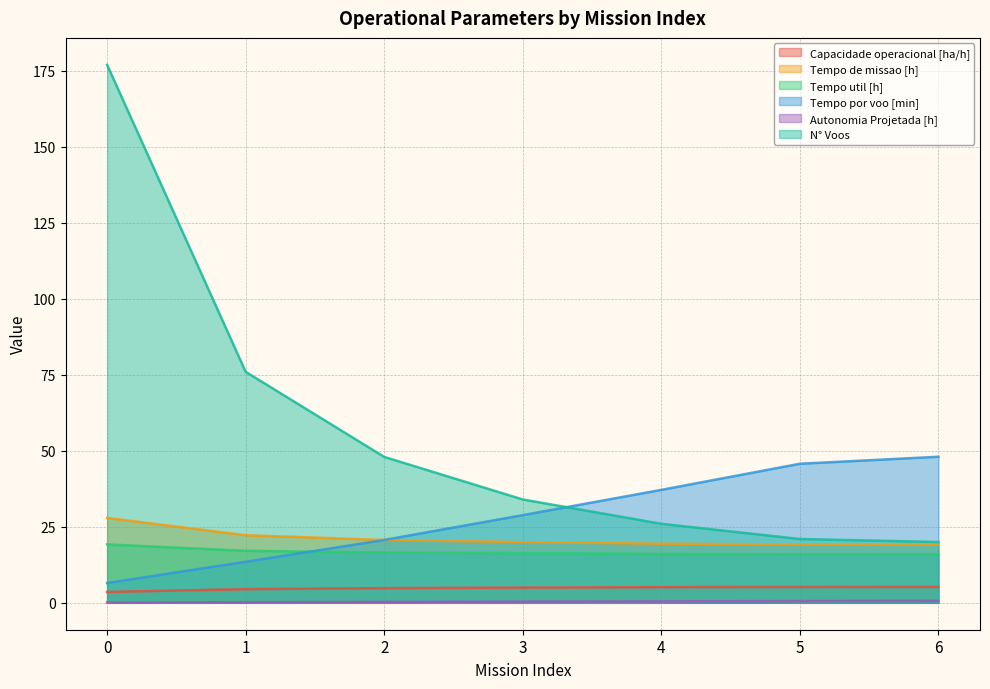

What is the average value of the Capacidade operacional [ha/h] series?

4.8